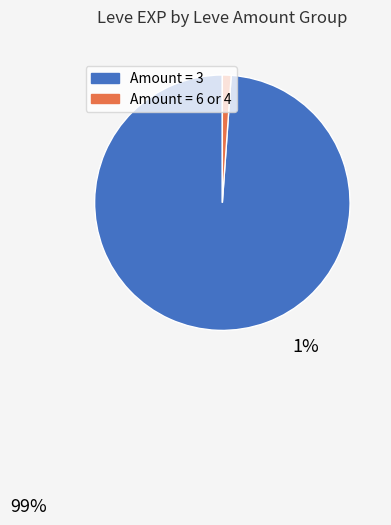

Does any single category account for the majority?

Yes